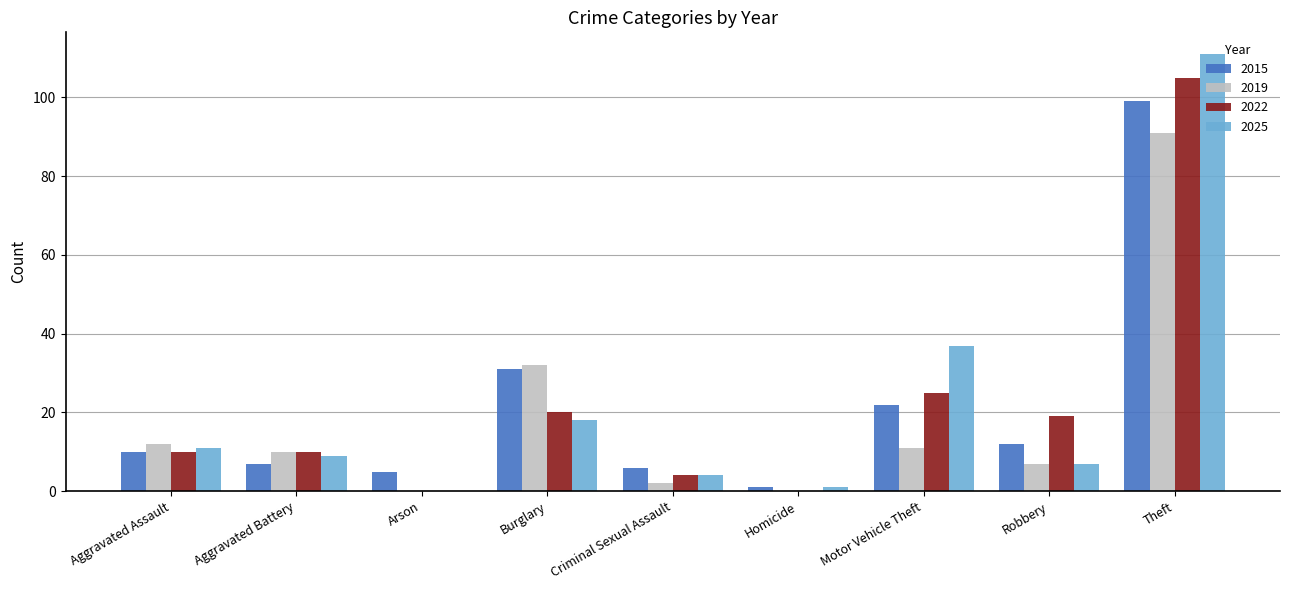

How many data points does each series have?

9